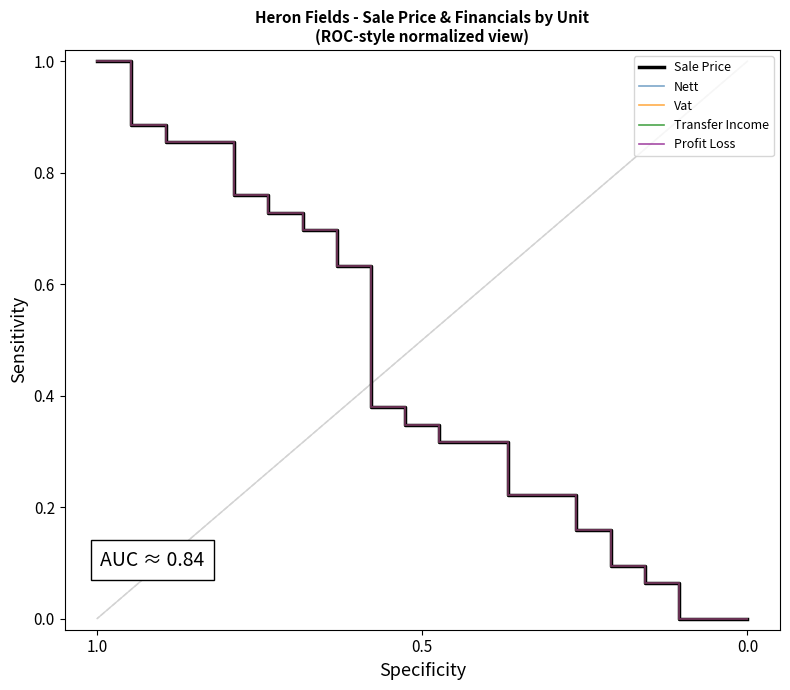

Is this an area chart (filled region under the line)?

No